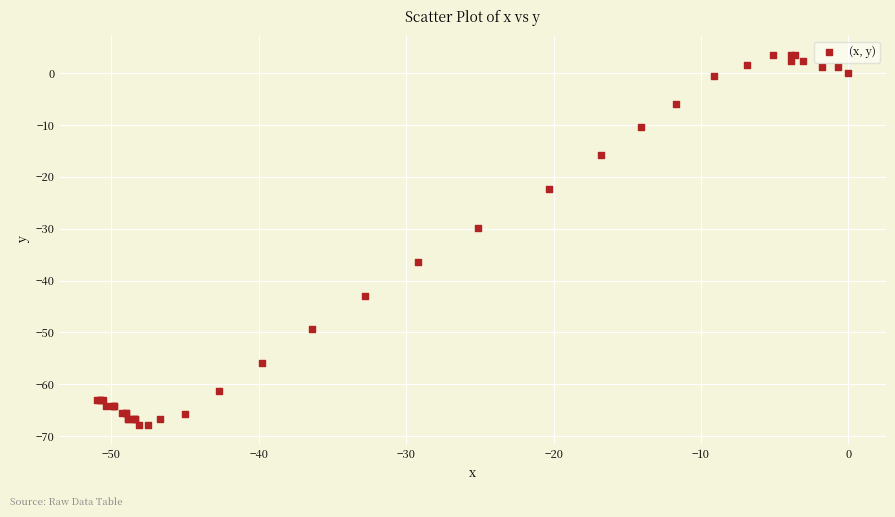

What Y value in the scatter plot is closest to -32?

-29.9